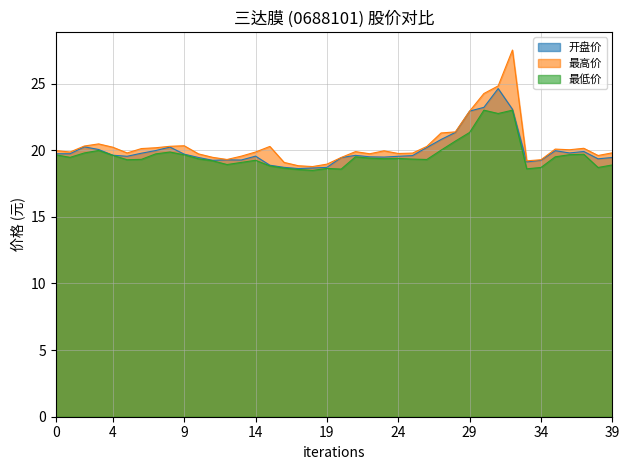

True or false: 开盘价 has more than 2 interior local peaks.

True